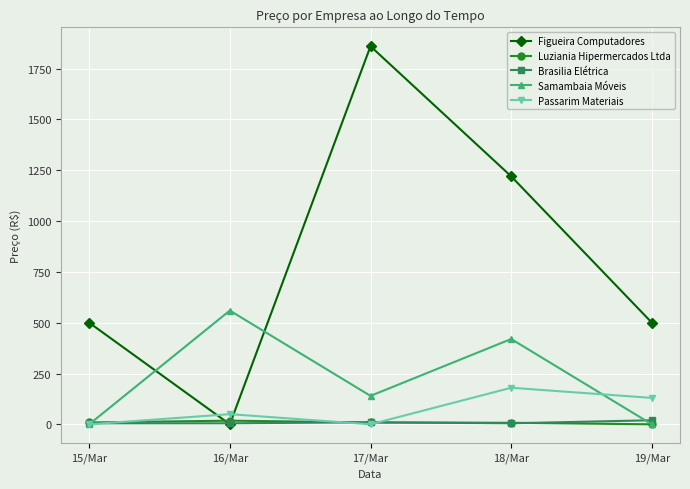

Is the value of Samambaia Móveis at 18/Mar greater than the value of Passarim Materiais at 16/Mar?

Yes